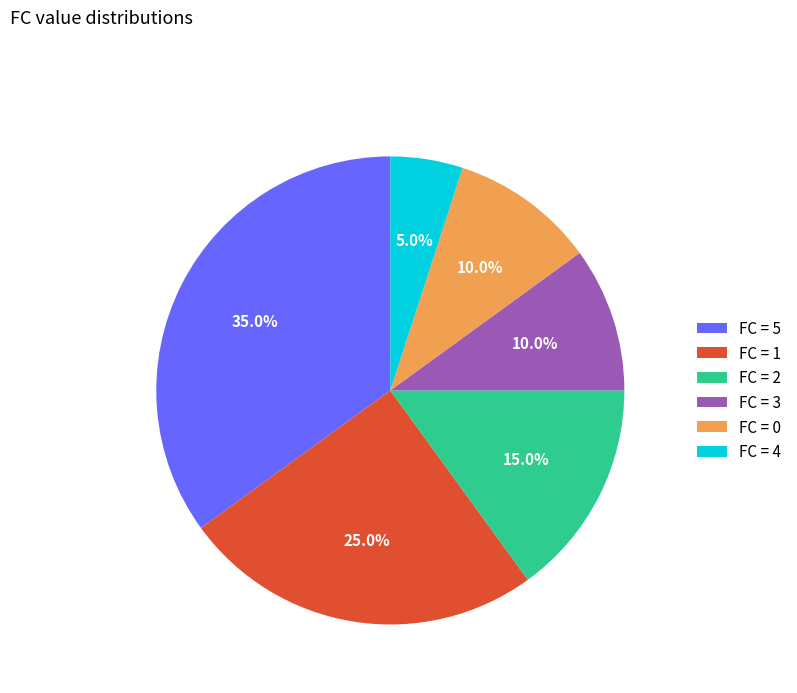

Combined, what portion of the pie is FC = 4 and FC = 3?

15.0%